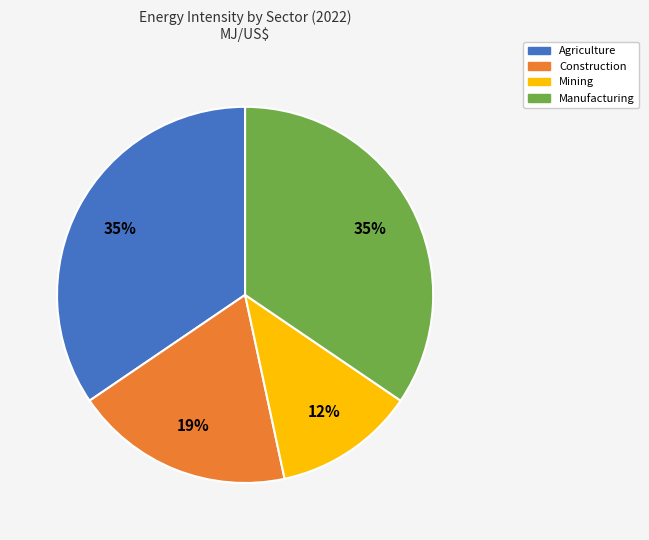

Combined, do Agriculture and Mining account for over 50%?

No